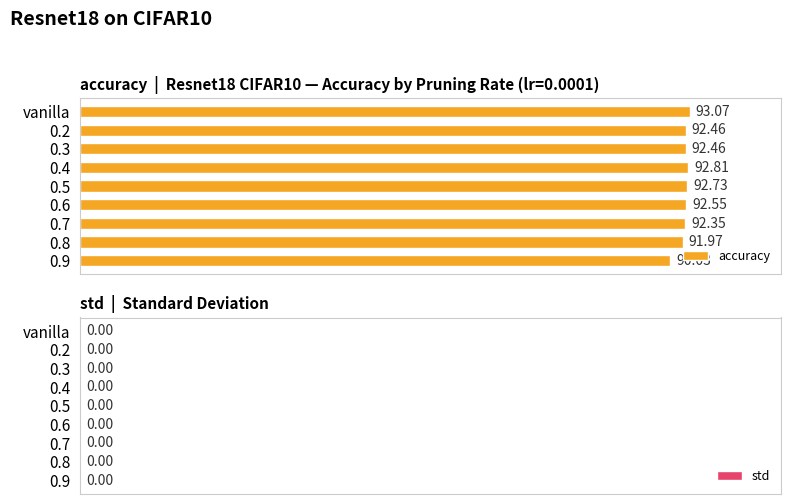

What is the change in value from 0.2 to 0.8?

-0.5